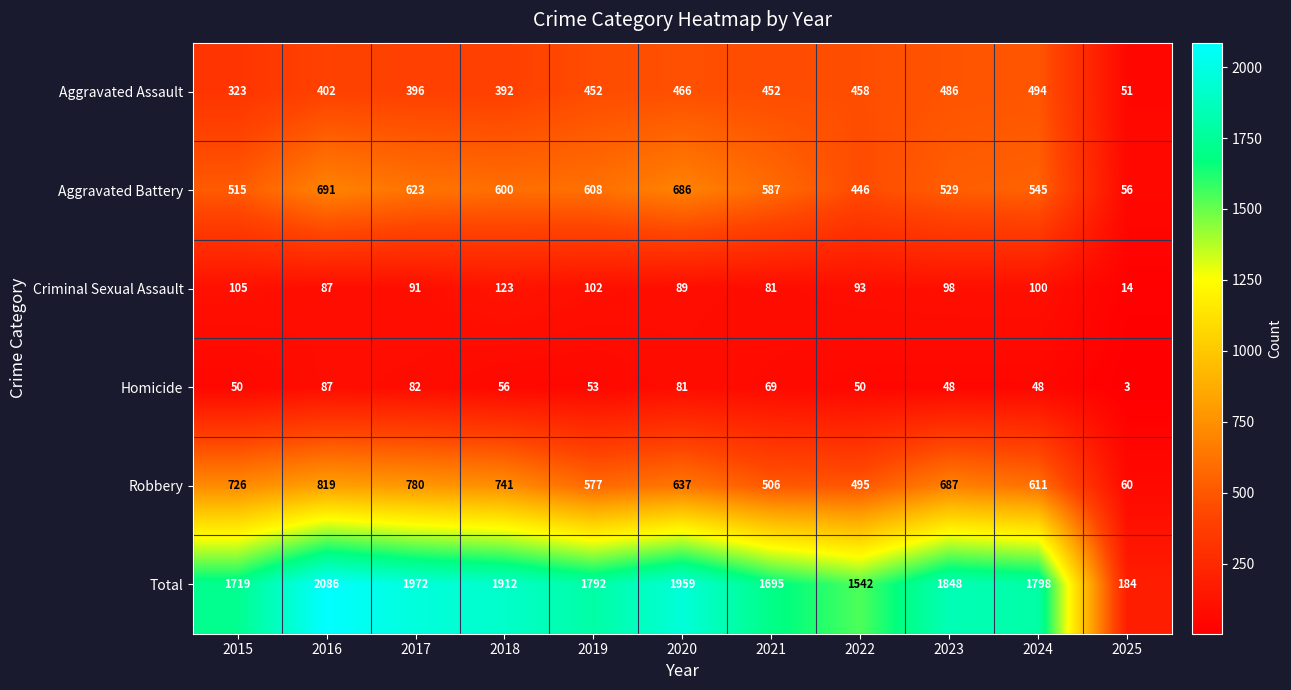

Which category has the highest value across all series?

2016